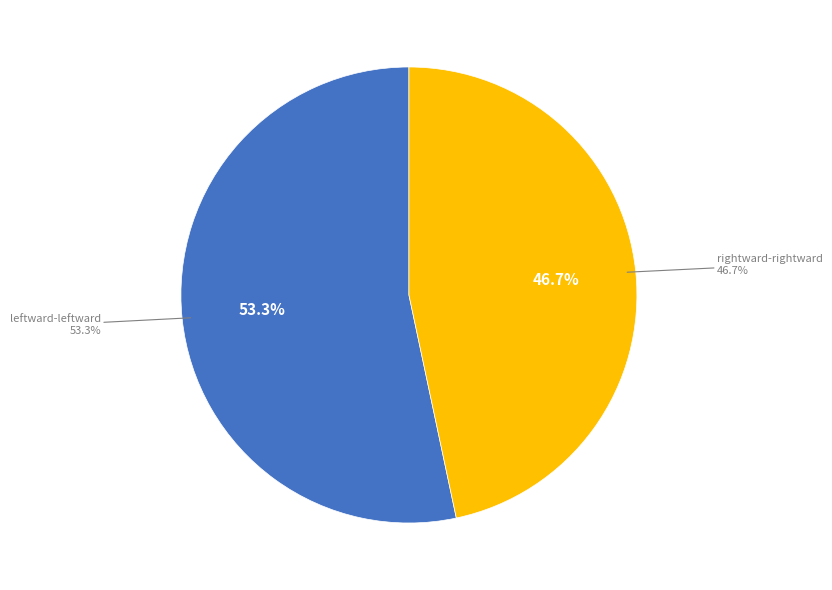

Does leftward-rightward represent more than half of the total?

No